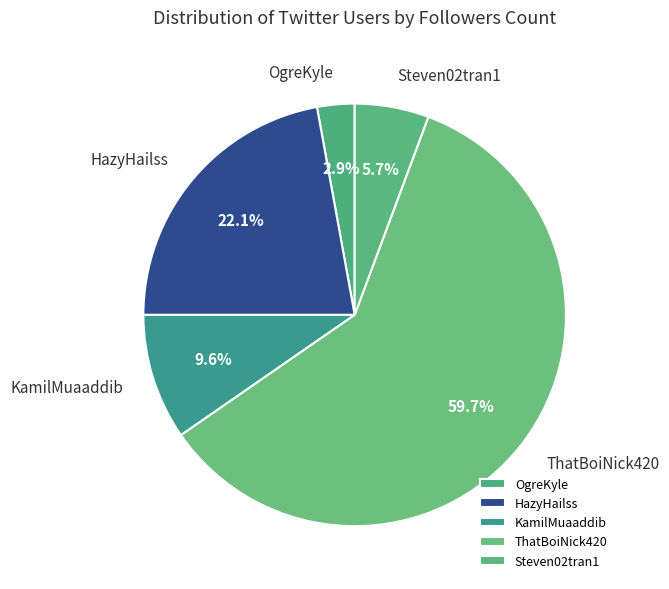

How many slices are in this pie chart?

5